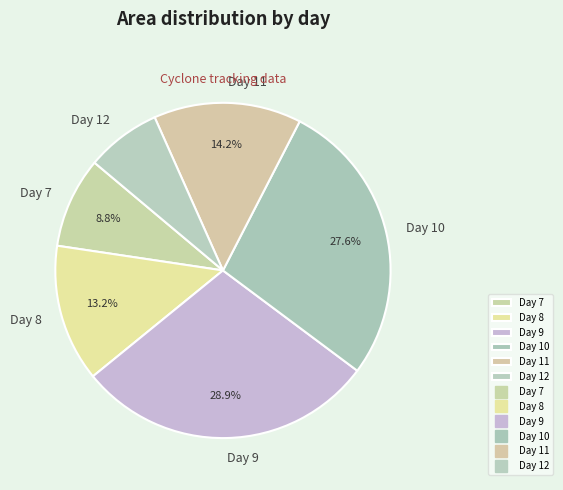

Count the number of slices in the pie.

6